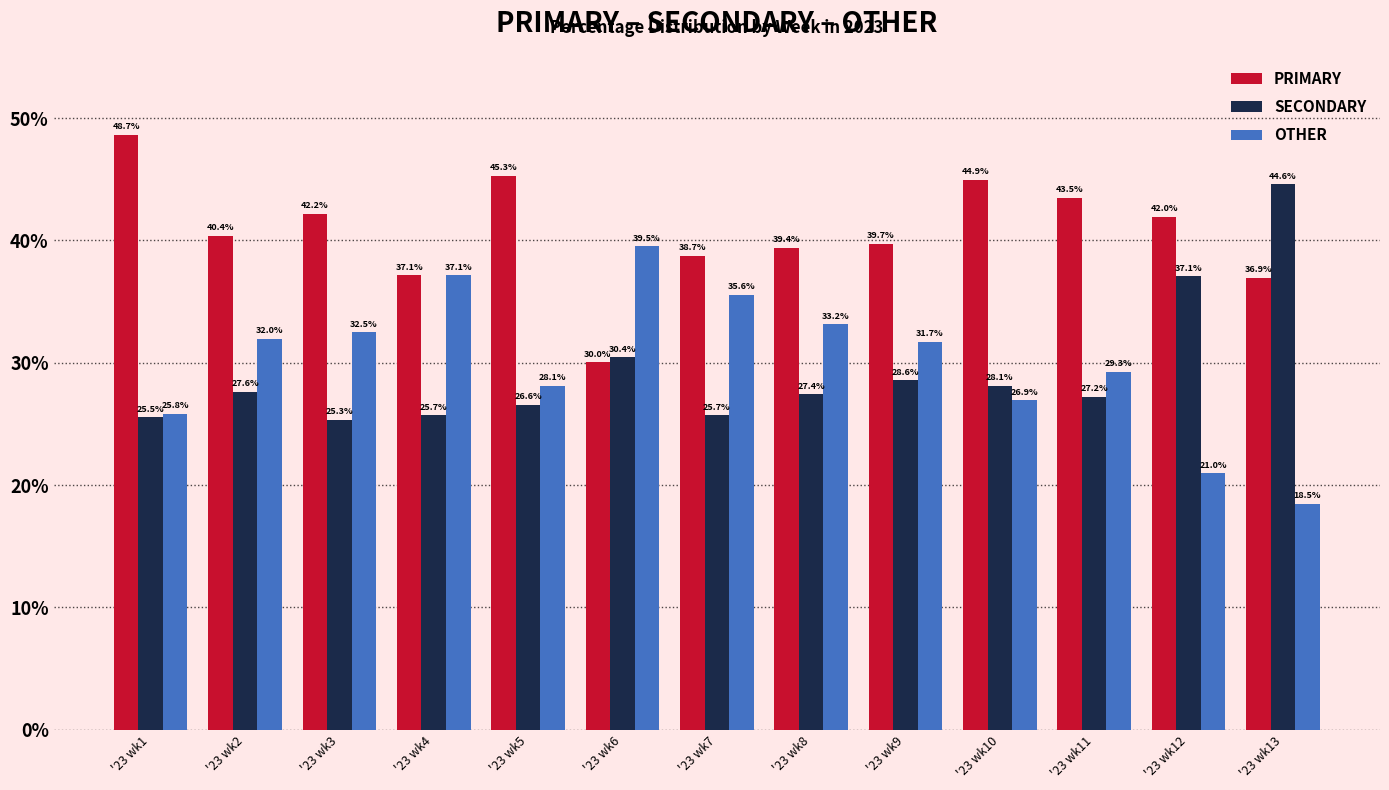

What are all the series names shown in the legend?

PRIMARY, SECONDARY, OTHER